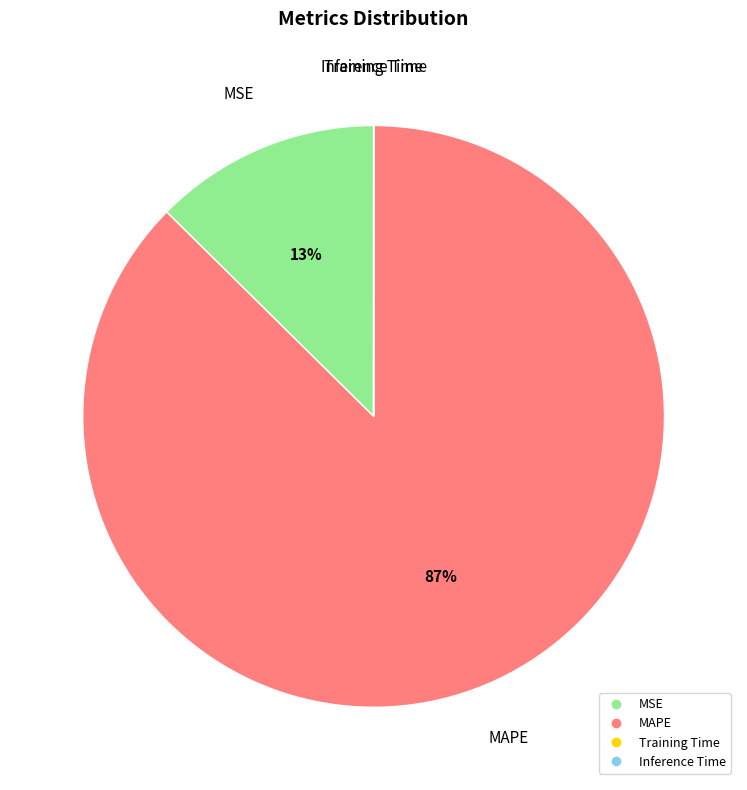

What is the majority slice?

MAPE